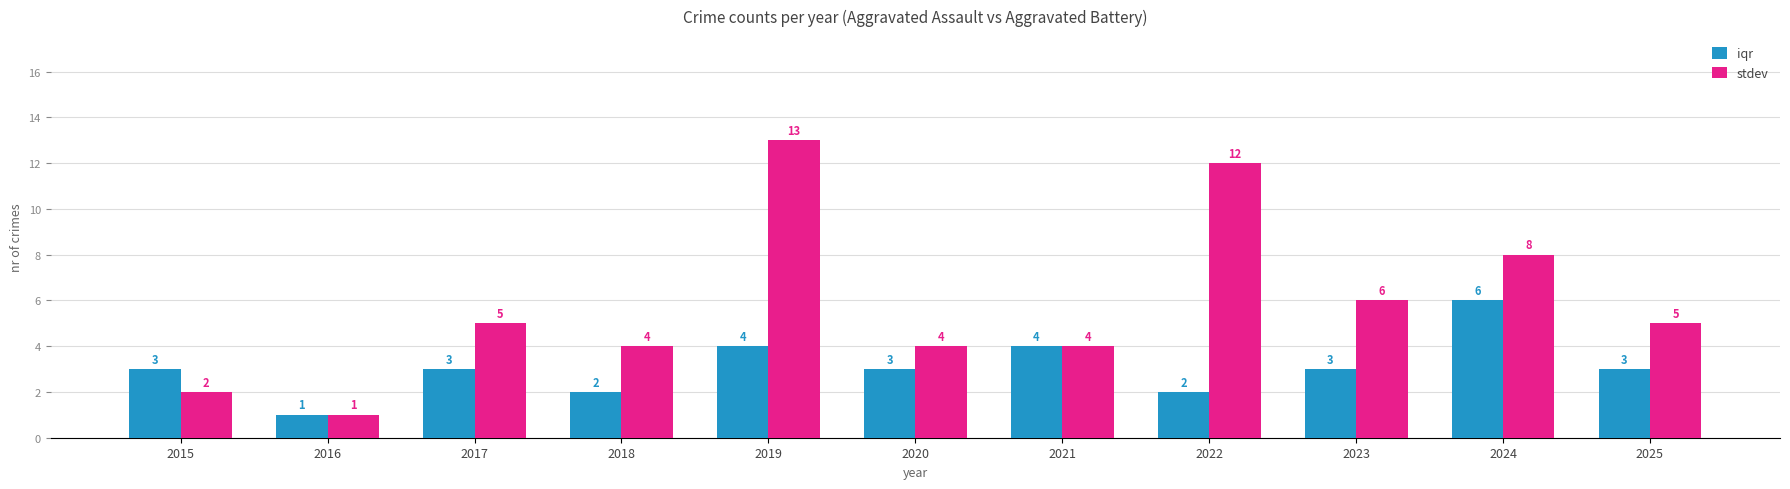

The stdev series shows 2 at 2015. True or false?

True